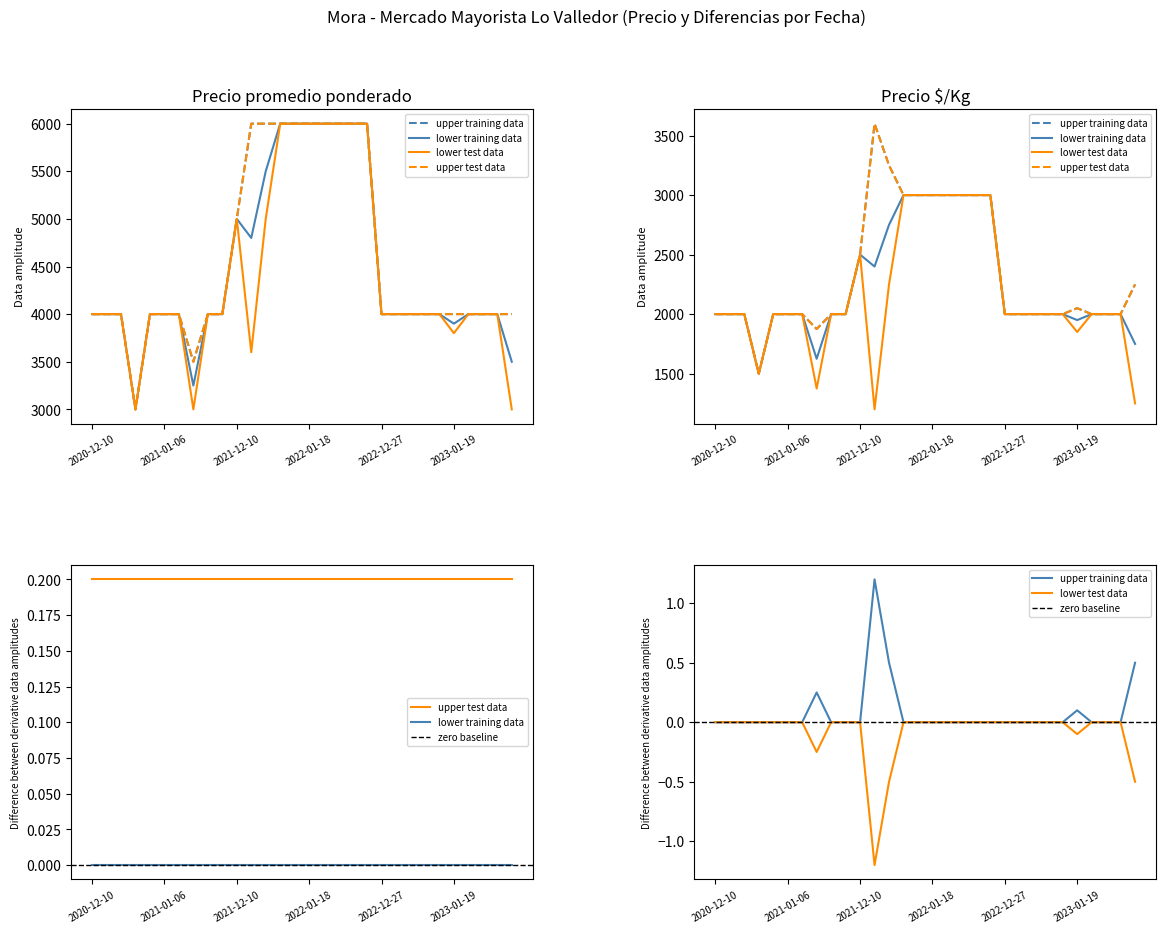

True or false: Precio por Kg and Precio promedio ponderado intersect in this chart.

False